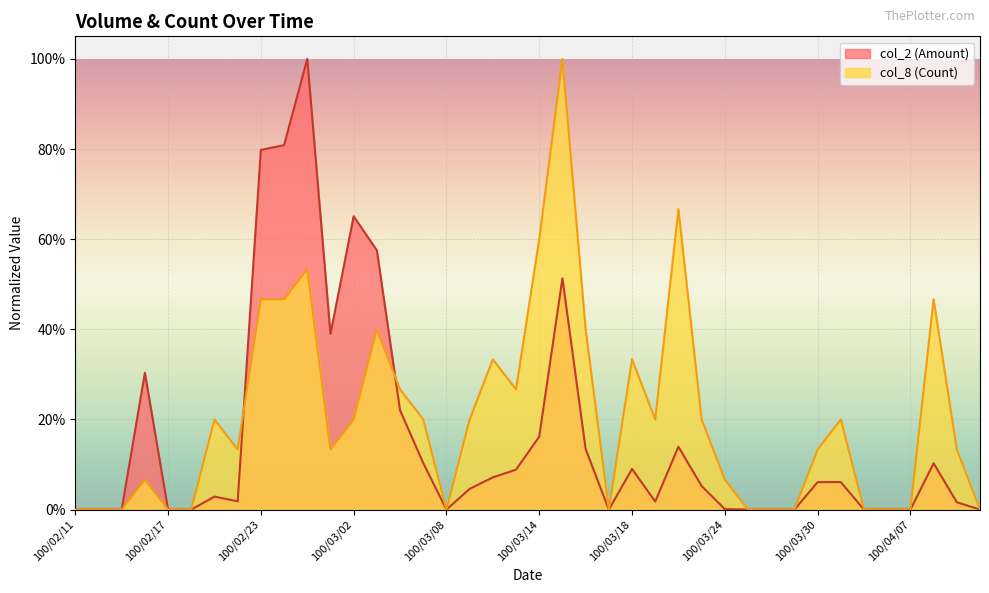

What is the highest value of the col_8 (Count) series?

1.0